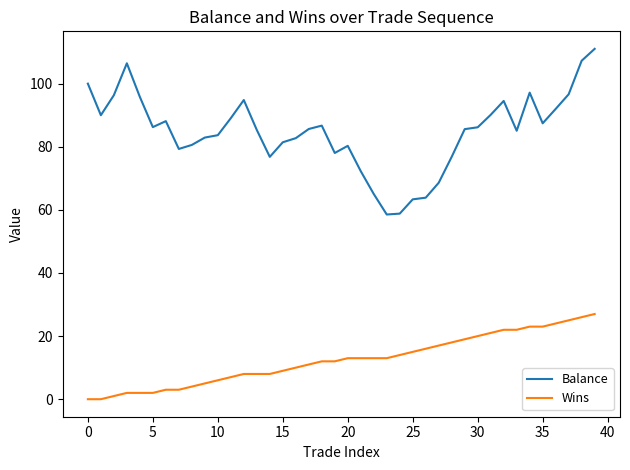

Rank the series by their average value, from lowest to highest.

Wins, Balance